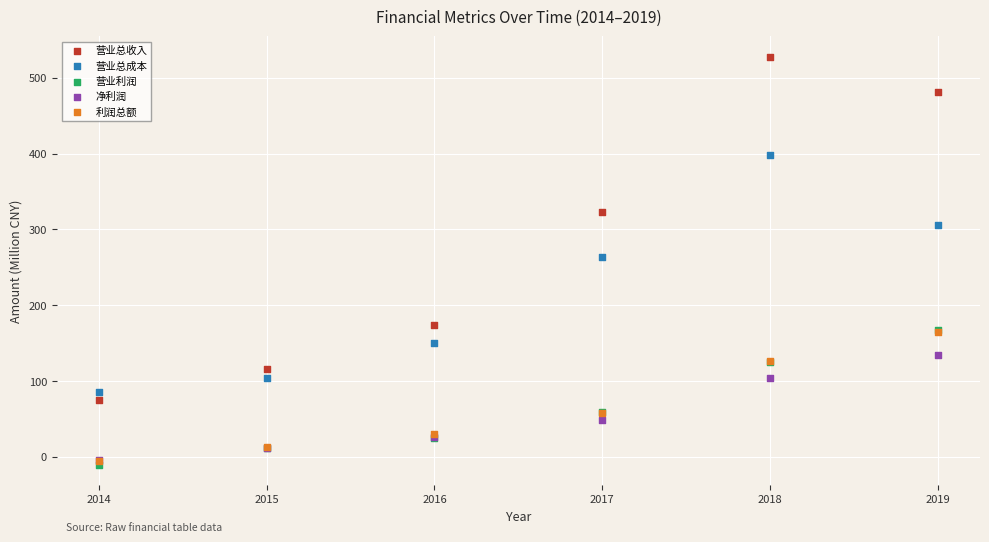

What are all the series names shown in the legend?

营业总收入, 营业总成本, 营业利润, 净利润, 利润总额